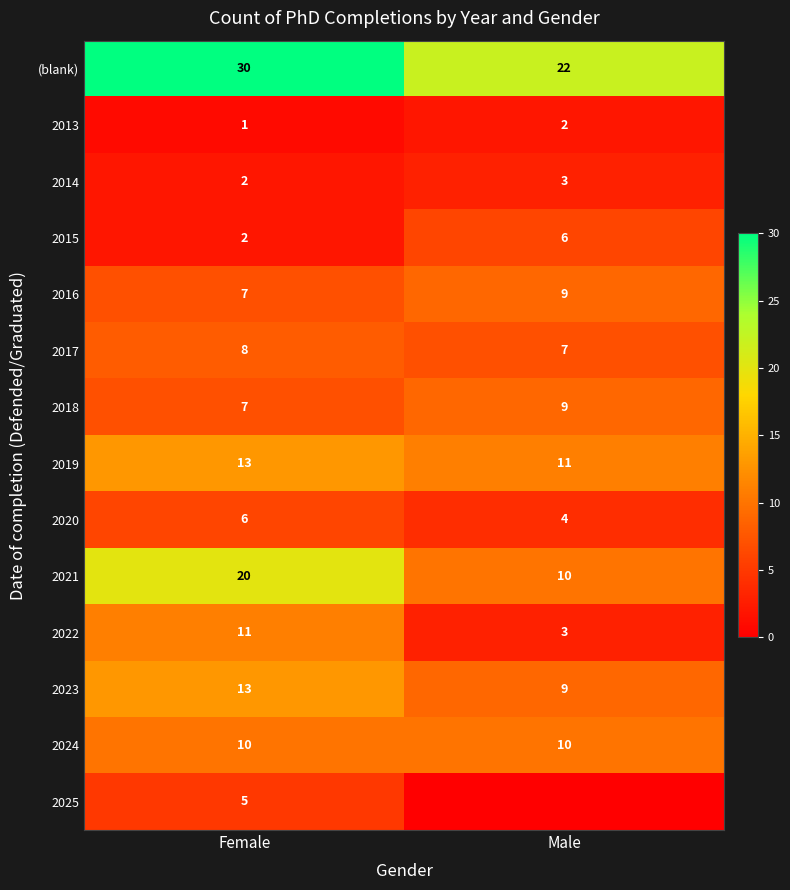

What is the difference between the 2018 values at Male and Female?

2